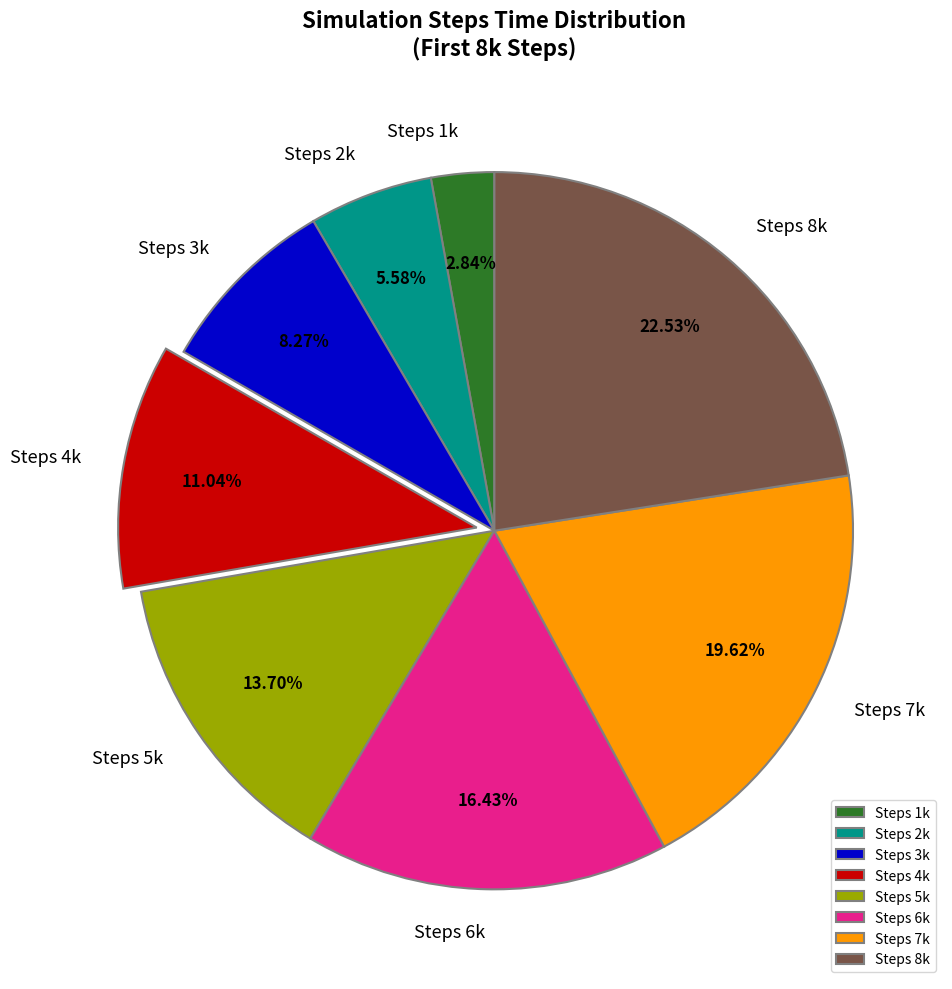

How many slices are in this pie chart?

8